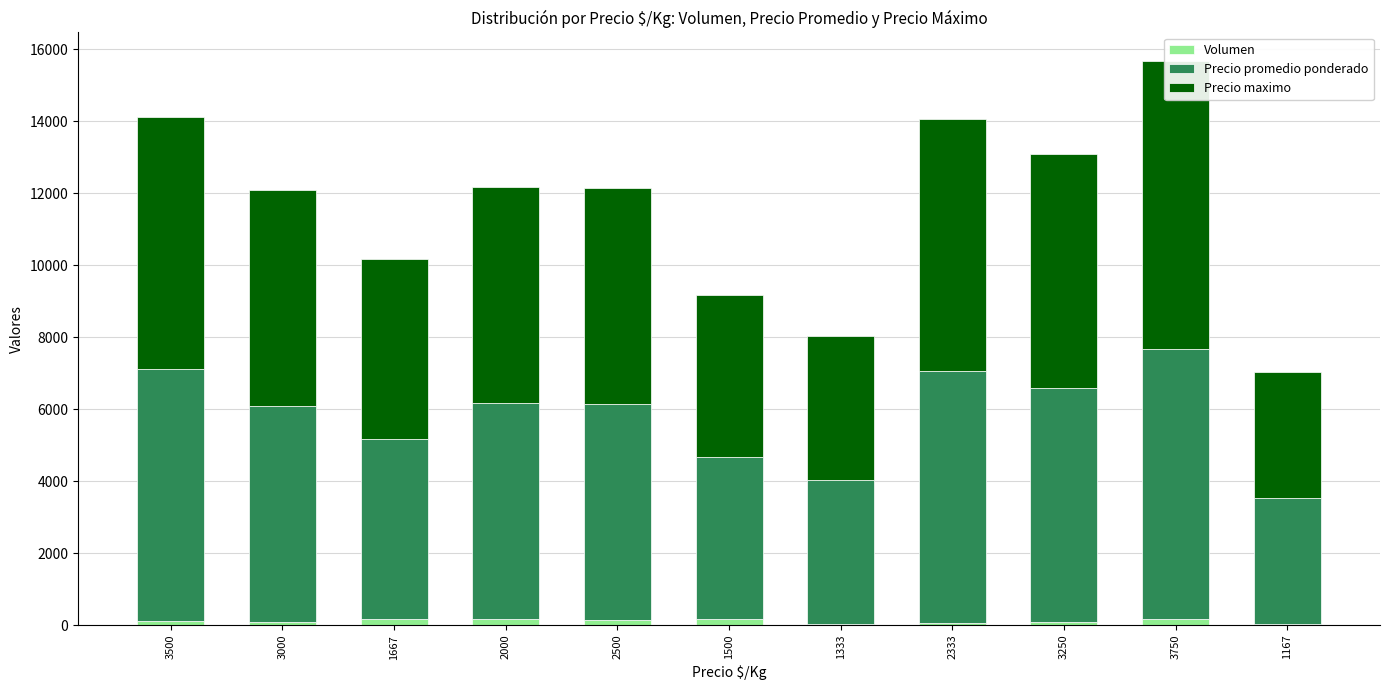

What is the spread (max minus min) of values at 2500?

5860